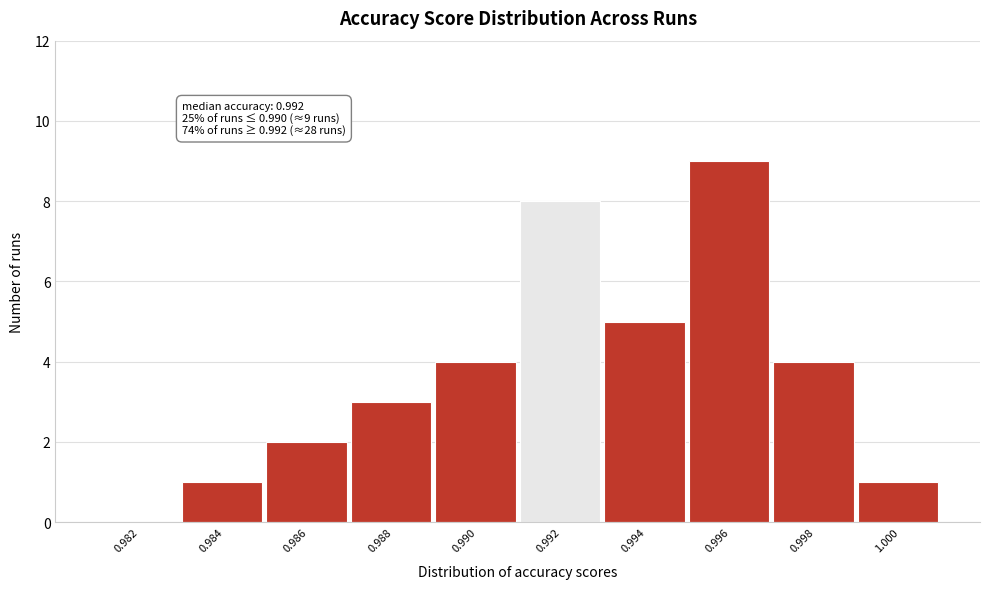

Reading left to right, extract all data points from this chart.

0.982=0	0.984=1	0.986=2	0.988=3	0.990=4	0.992=8	0.994=5	0.996=9	0.998=4	1.000=1